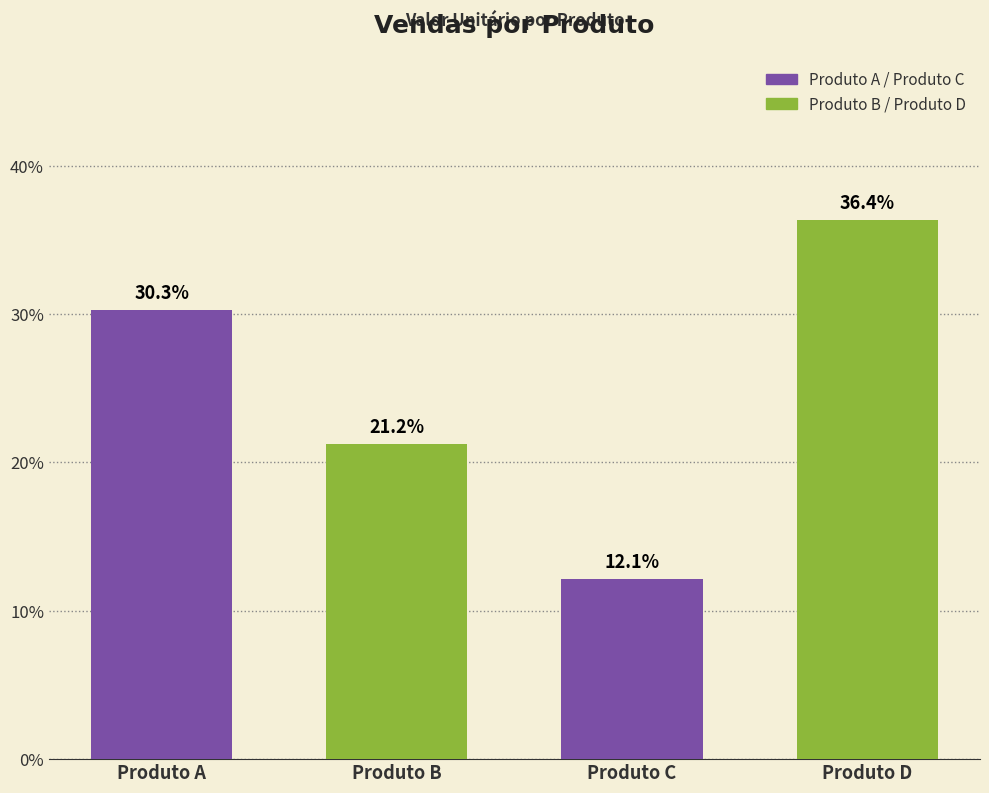

How many bars are there in total?

4